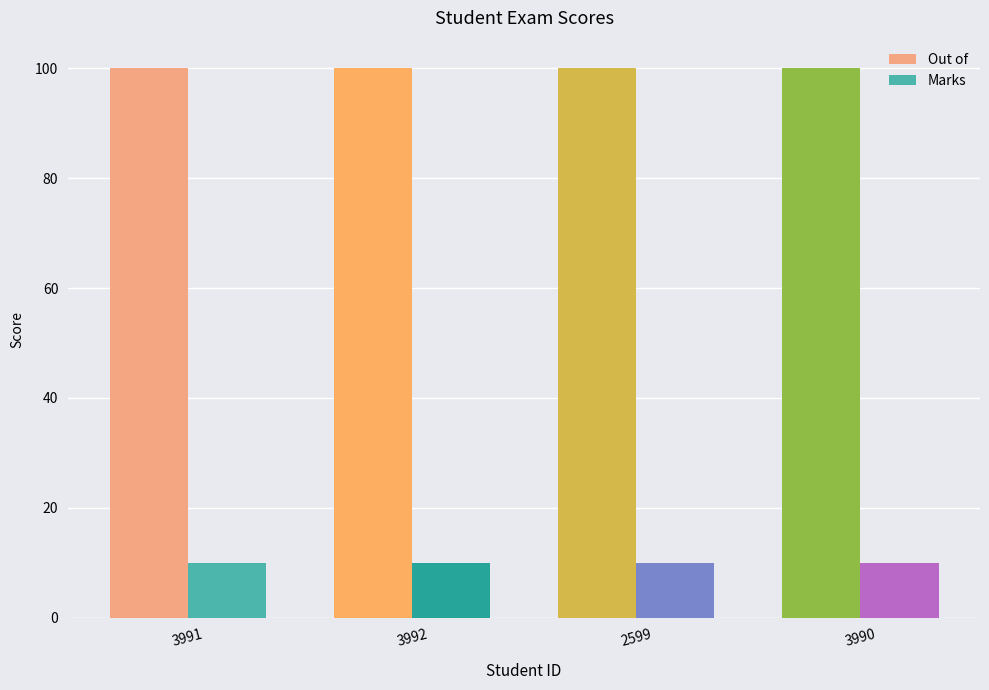

The Out of series shows 100 at 3990. True or false?

True